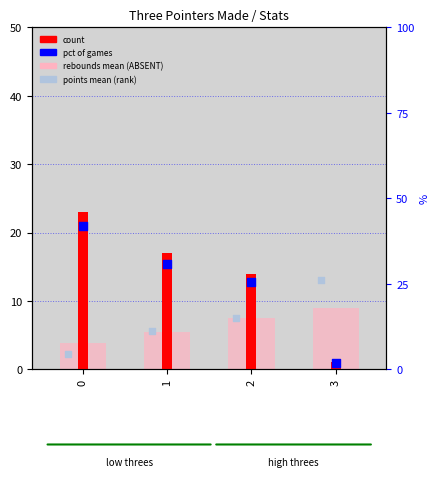

What are all the series names shown in the legend?

rebounds mean (ABSENT-like), count, points mean (rank-like), pct of games